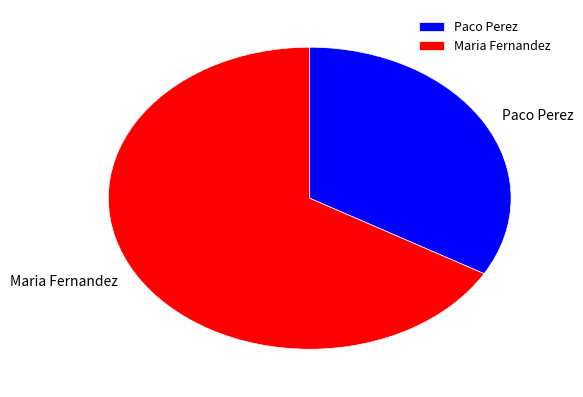

Does Maria Fernandez account for over 50% of the chart?

Yes